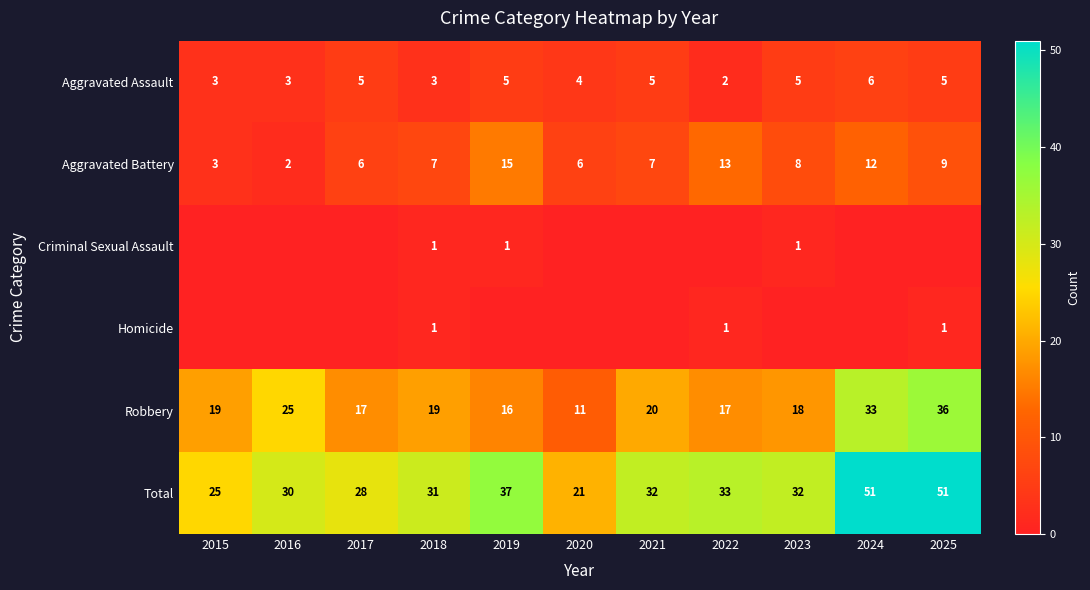

What is the difference between the highest and lowest values at 2016?

30